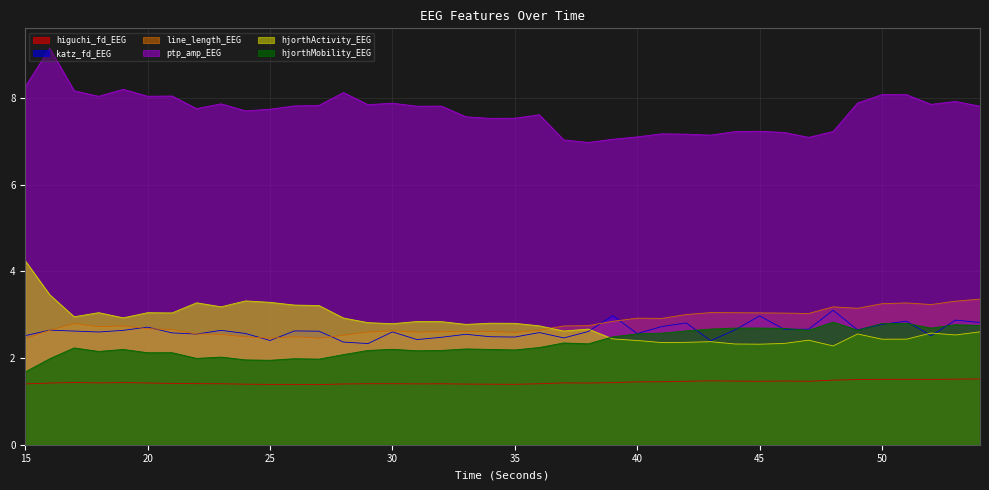

How many interior local valleys does the higuchi_fd_EEG series have?

9